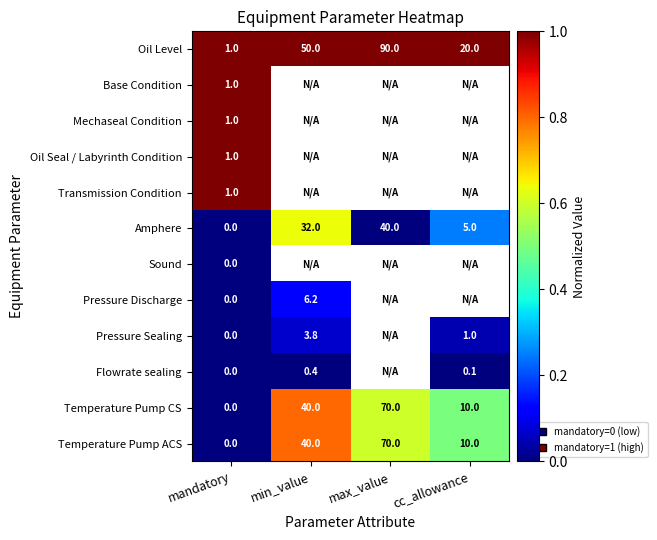

At how many categories does at least one series exceed 0?

4